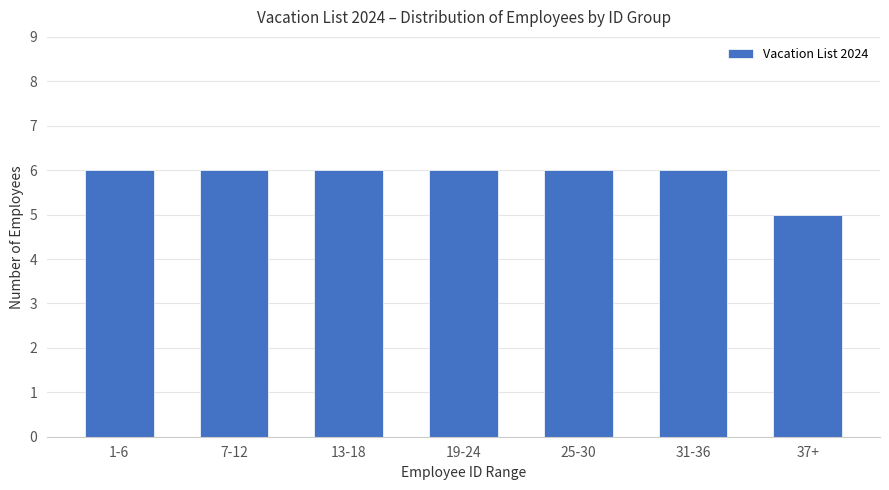

The chart shows a value of 2 at 37+. True or false?

False